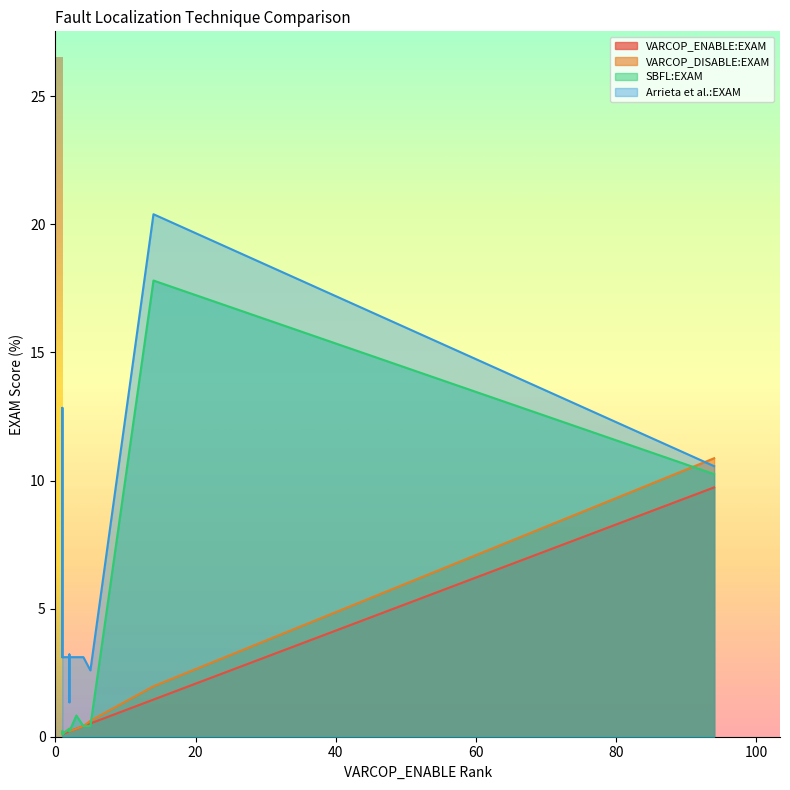

Is the value of VARCOP_ENABLE:EXAM at 1 greater than the value of Arrieta et al.:EXAM at 1?

No